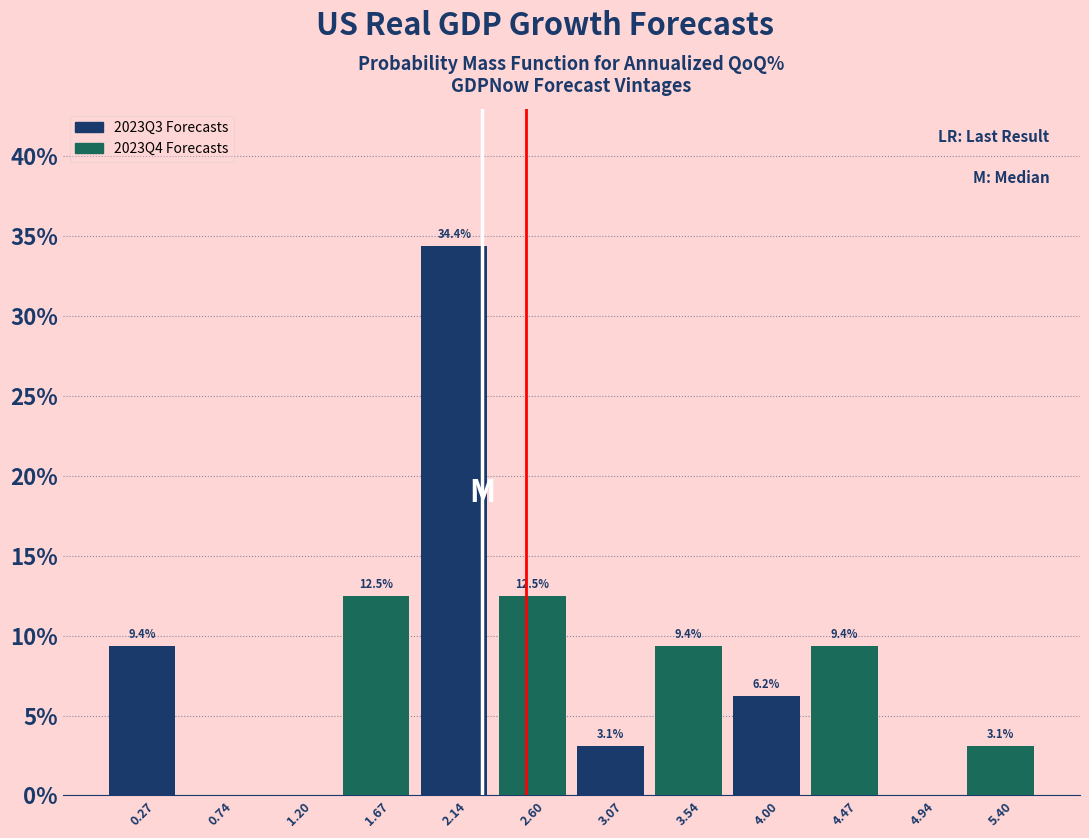

Over which range of the x-axis is the bar tallest?

1.90 to 2.35